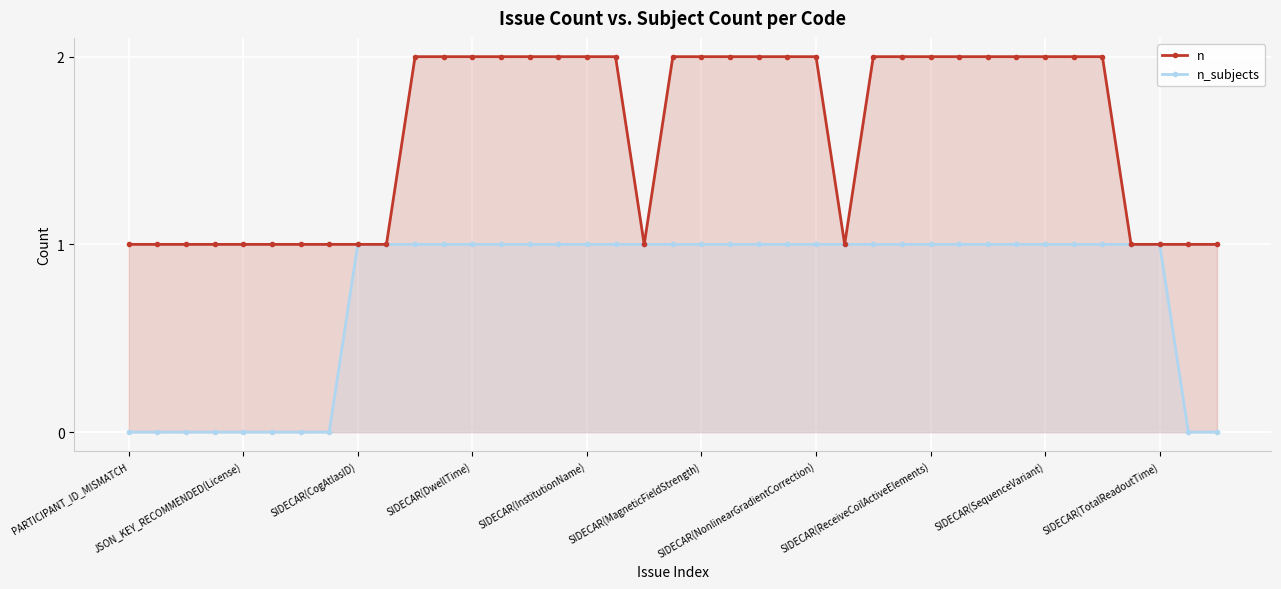

How many lines are shown in the chart?

2